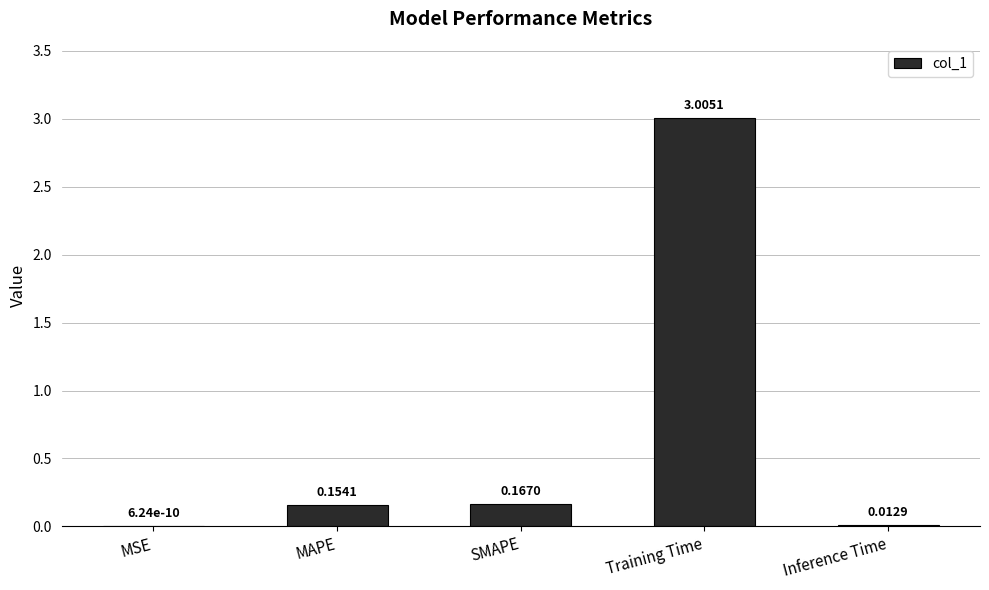

At which label is the value closest to 1?

SMAPE